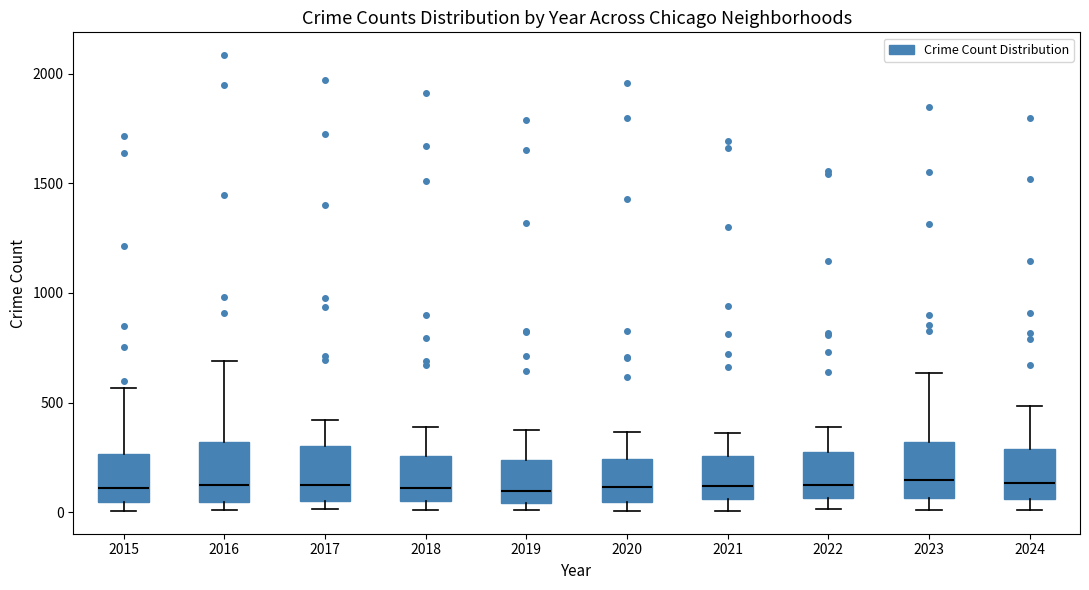

Reading left to right, read every box against the y-axis: the position of its median line, the range the box covers, and the ends of its whiskers. The values are not printed on the chart, so give them approximately, as read against the axis.

2015: median 100, box 50 to 250, whiskers 0 to 550
2016: median 150, box 50 to 300, whiskers 0 to 700
2017: median 100, box 50 to 300, whiskers 0 to 400
2018: median 100, box 50 to 250, whiskers 0 to 400
2019: median 100, box 50 to 250, whiskers 0 to 400
2020: median 100, box 50 to 250, whiskers 0 to 350
2021: median 100, box 50 to 250, whiskers 0 to 350
2022: median 150, box 50 to 250, whiskers 0 to 400
2023: median 150, box 50 to 300, whiskers 0 to 650
2024: median 150, box 50 to 300, whiskers 0 to 500